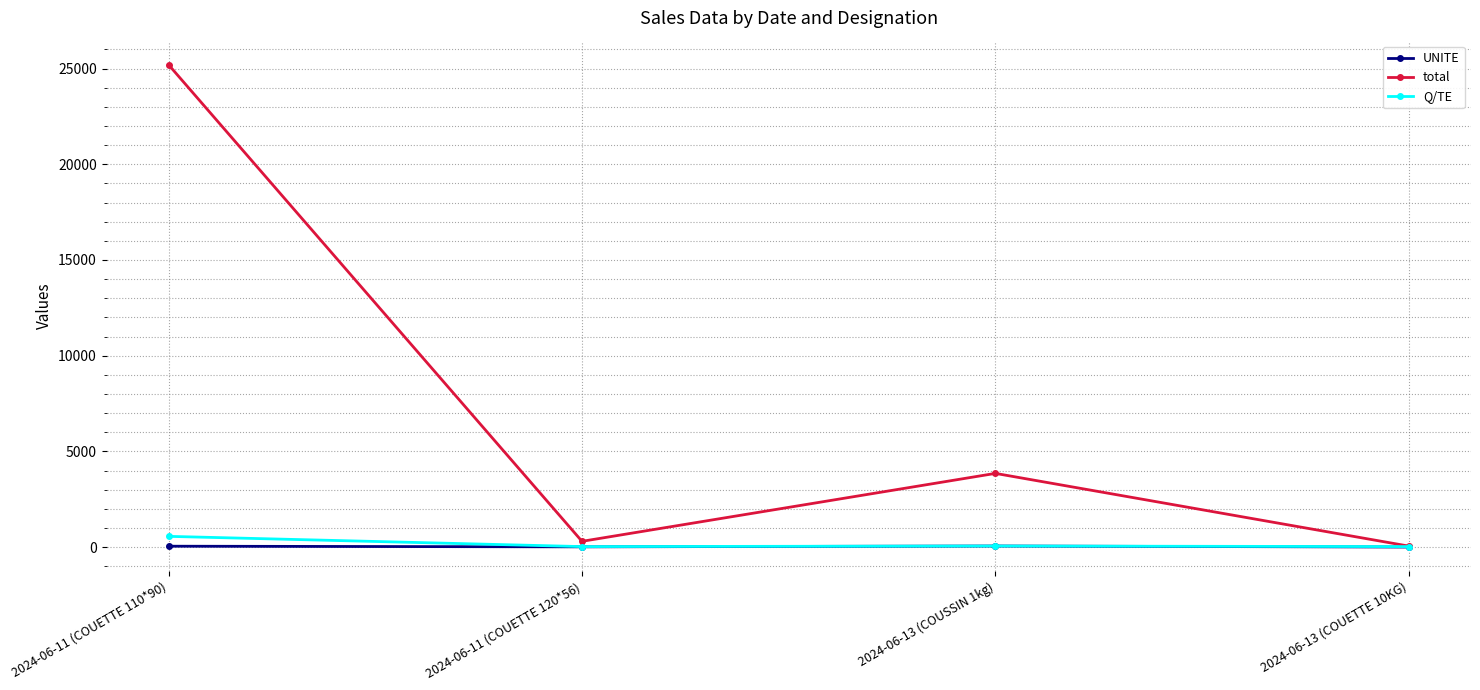

What is the label of the 2nd point from the right?

2024-06-13 (COUSSIN 1kg)